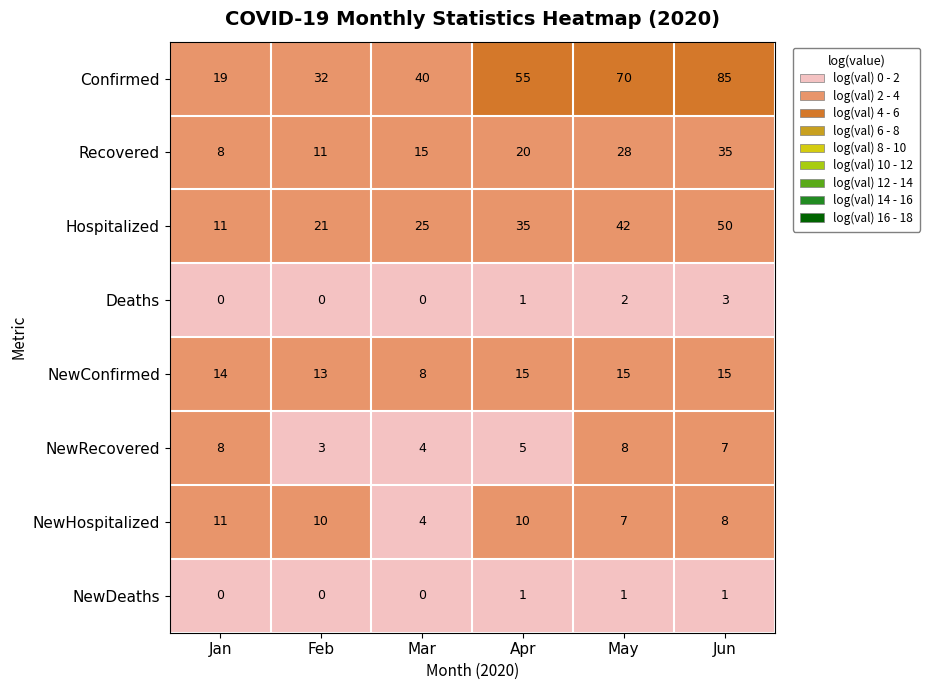

Read the NewRecovered value at Jun.

7